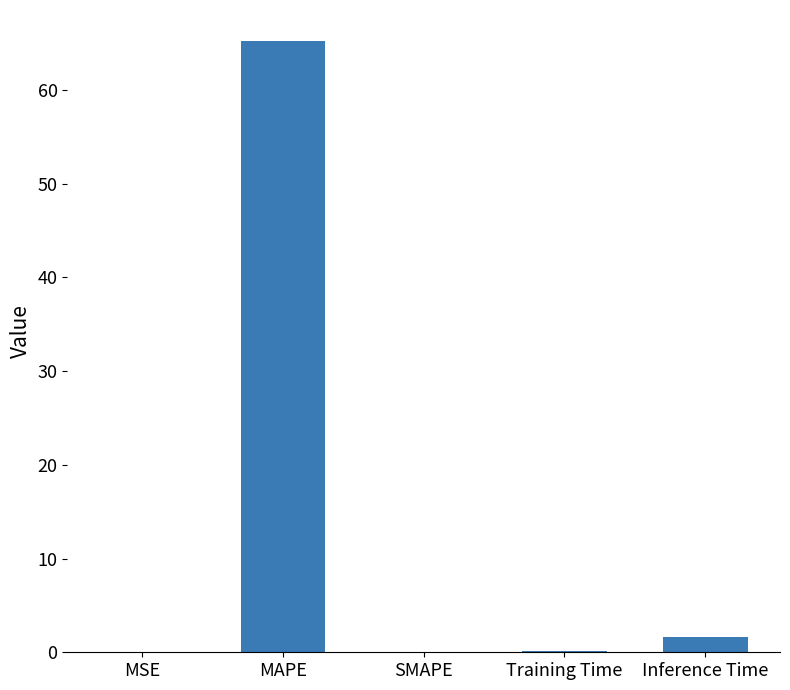

What value does the data have at MAPE?

65.3